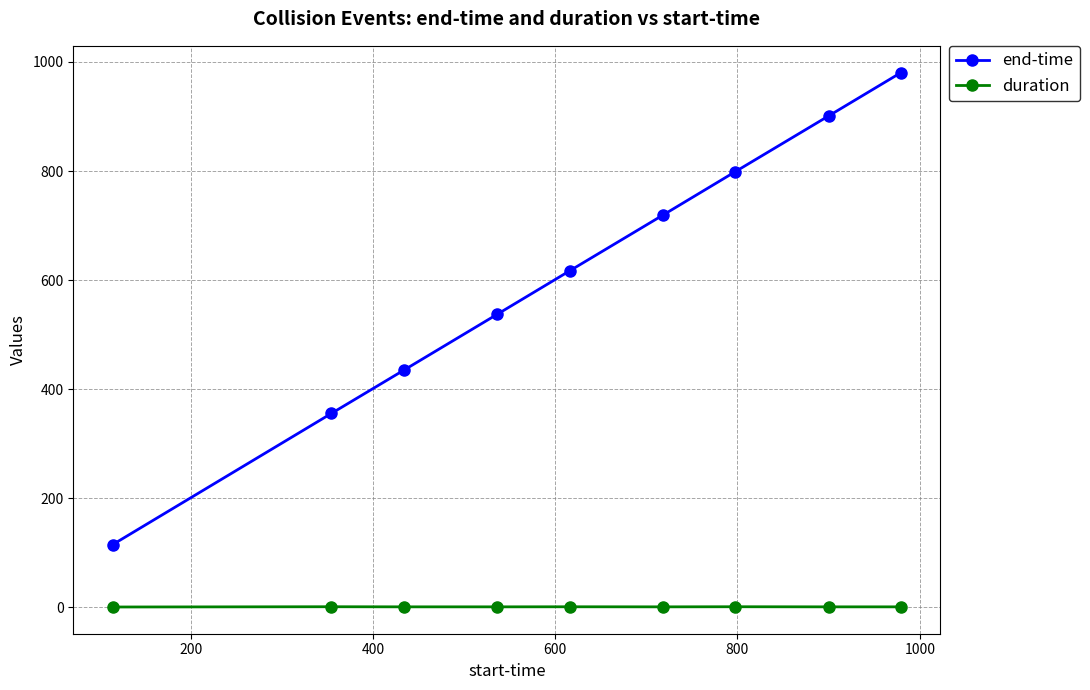

List the series in order of their overall mean, lowest first.

duration, end-time